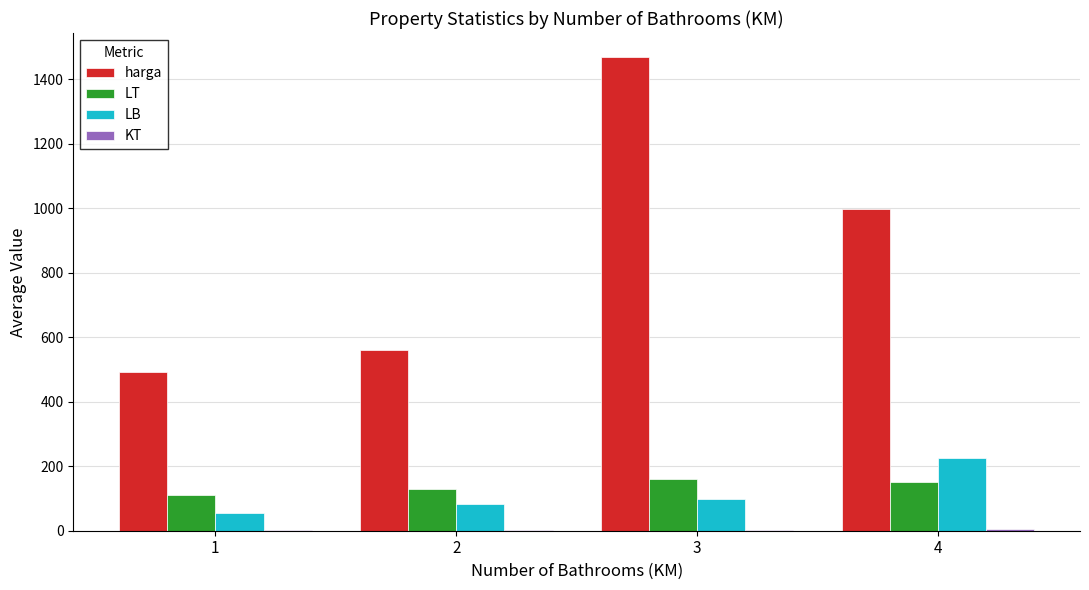

Is the value of LB at 1 greater than the value of LT at 4?

No